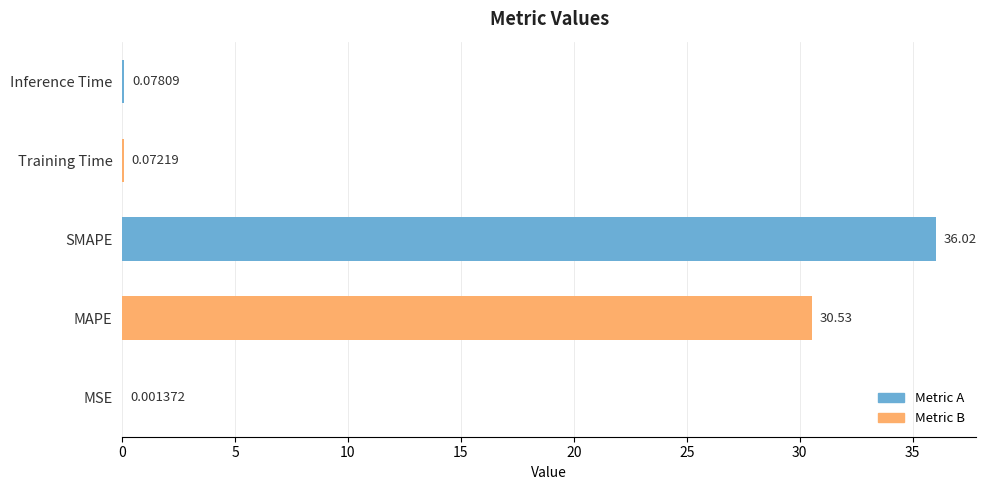

What is the change in value from SMAPE to Training Time?

-36.0